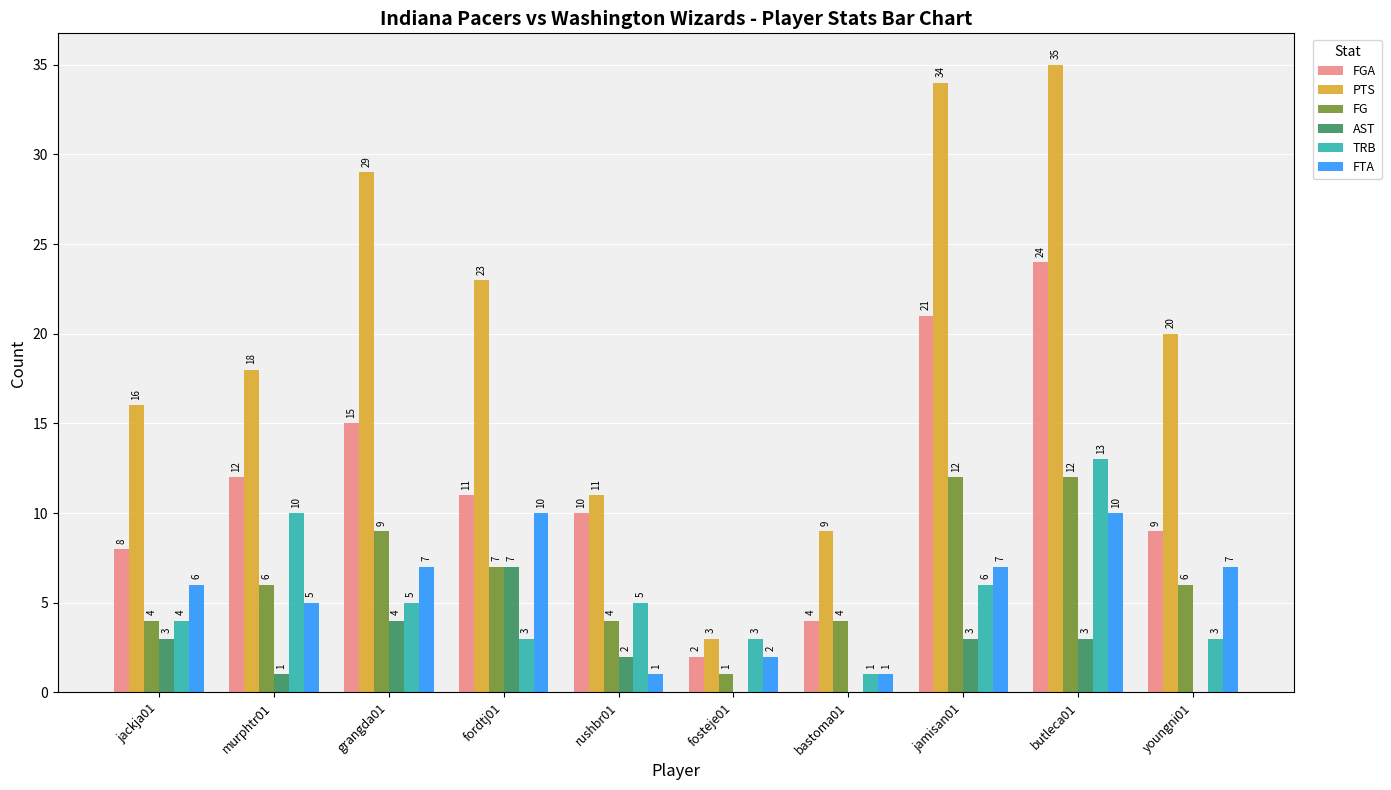

Reading left to right, transcribe all the data shown in this chart.

FGA: 8	12	15	11	10	2	4	21	24	9
PTS: 16	18	29	23	11	3	9	34	35	20
FG: 4	6	9	7	4	1	4	12	12	6
AST: 3	1	4	7	2	0	0	3	3	0
TRB: 4	10	5	3	5	3	1	6	13	3
FTA: 6	5	7	10	1	2	1	7	10	7